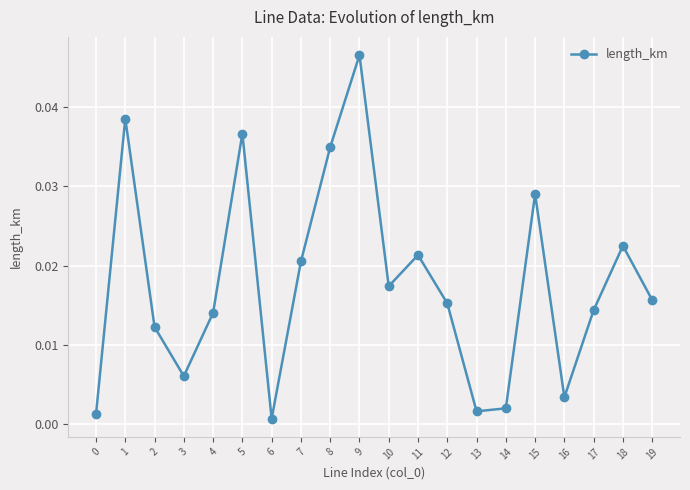

Where is the first local minimum?

3